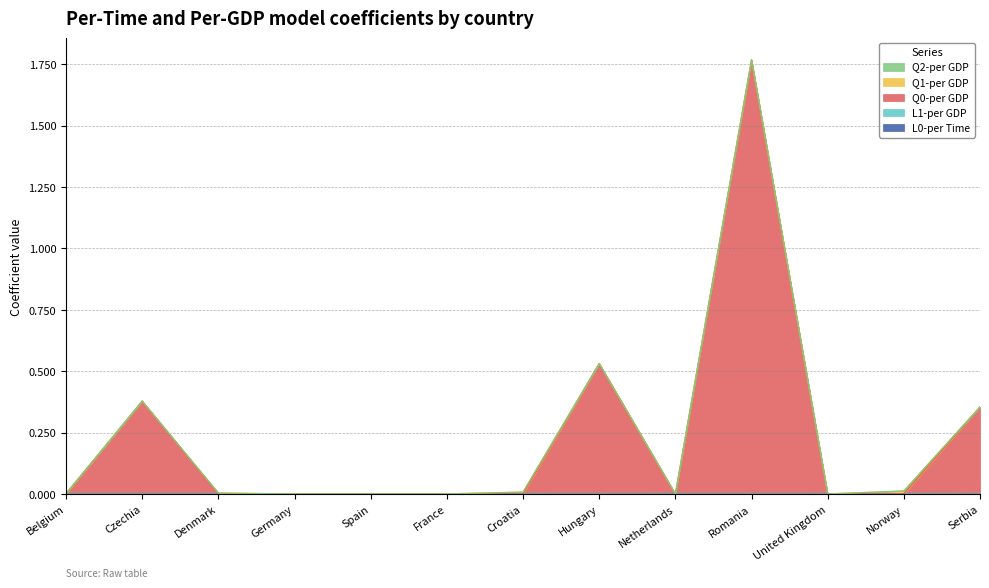

The L0-per Time series shows 0.0 at France. True or false?

False